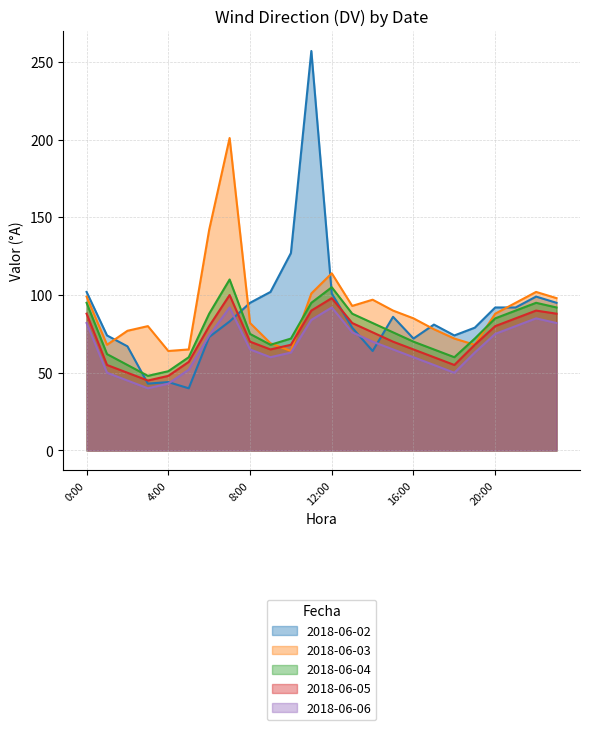

What is the minimum value for 2018-06-04?

48